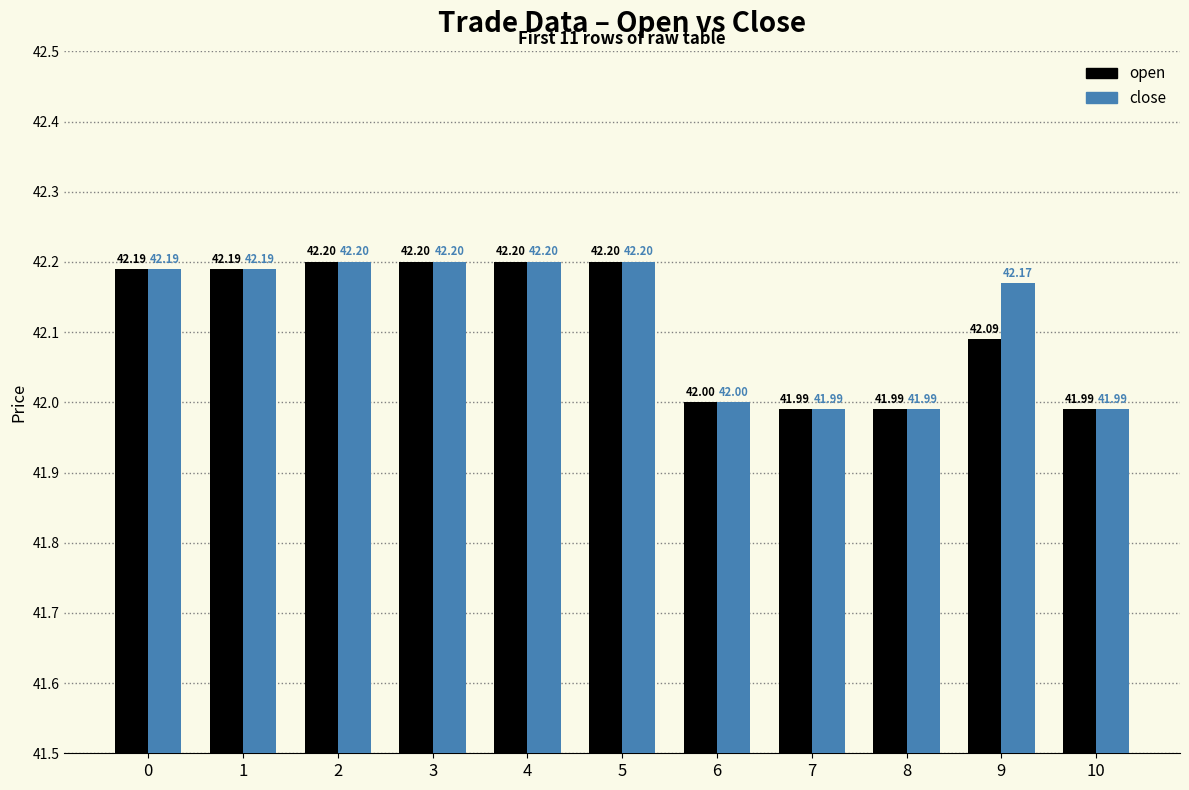

What is the average value of the close series?

42.1